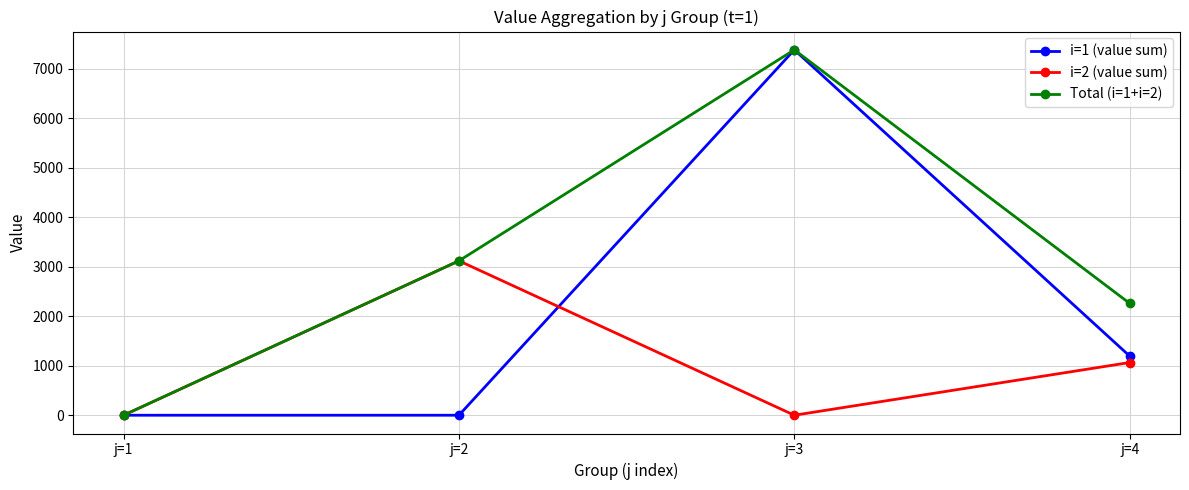

What is the maximum value for i=1 (value sum)?

7379.1